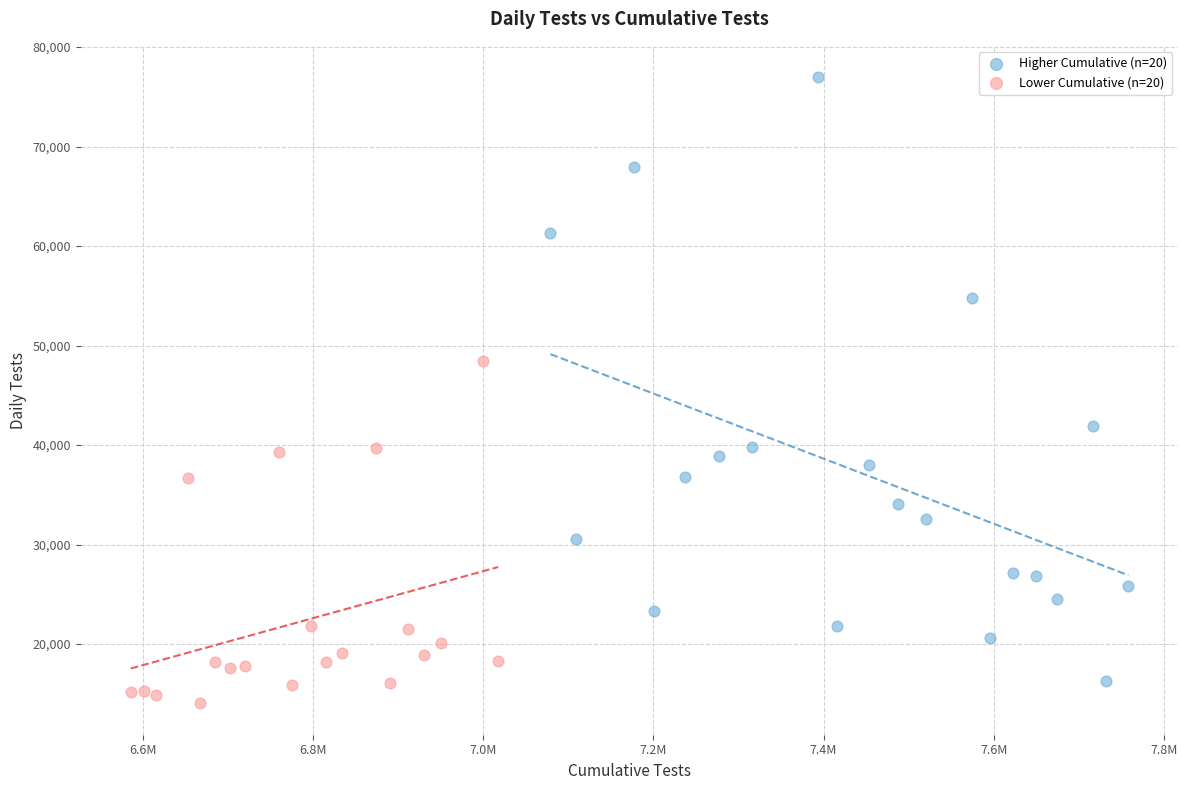

Which series reaches the maximum Y coordinate?

Higher Cumulative (n=20)